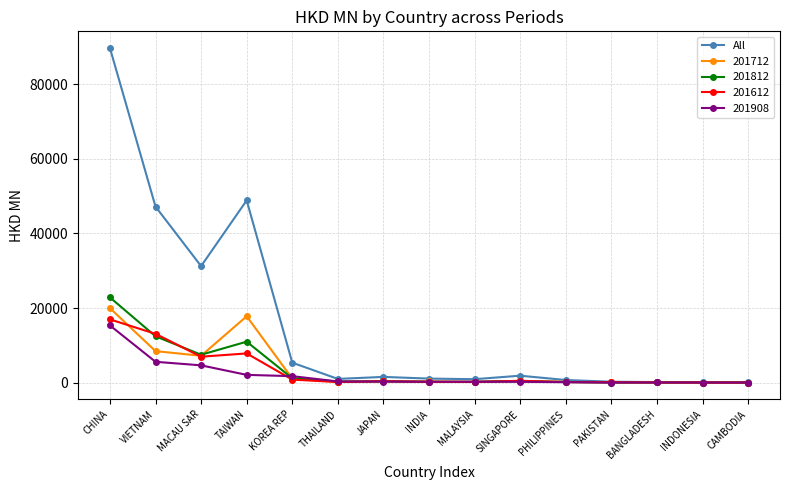

What is the label of the 10th point from the left?

SINGAPORE